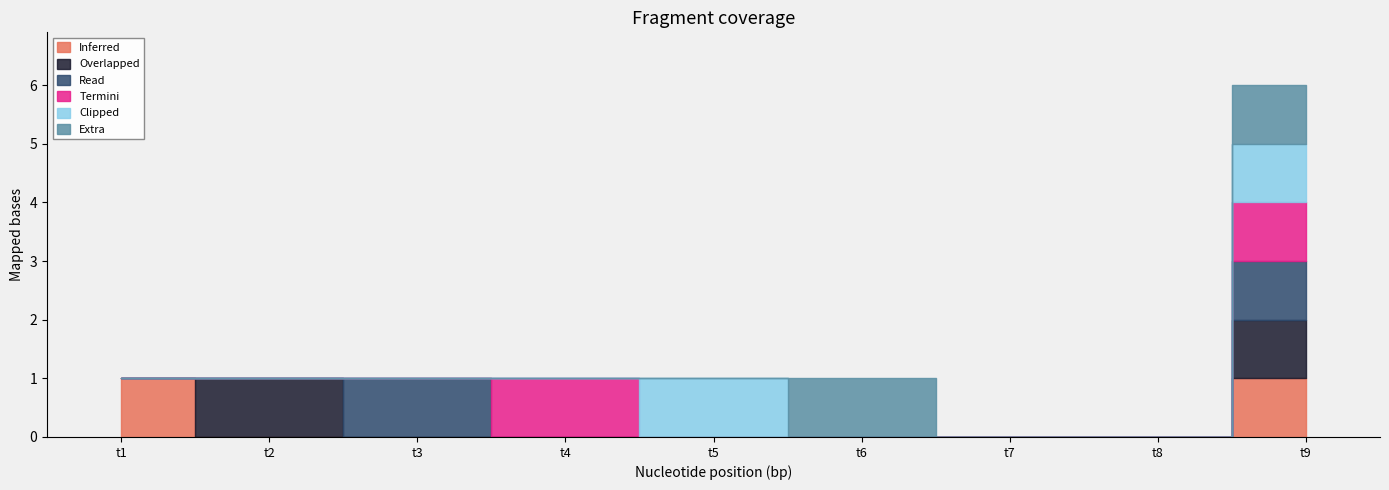

True or false: t4 has a value of 0 at t3.

False